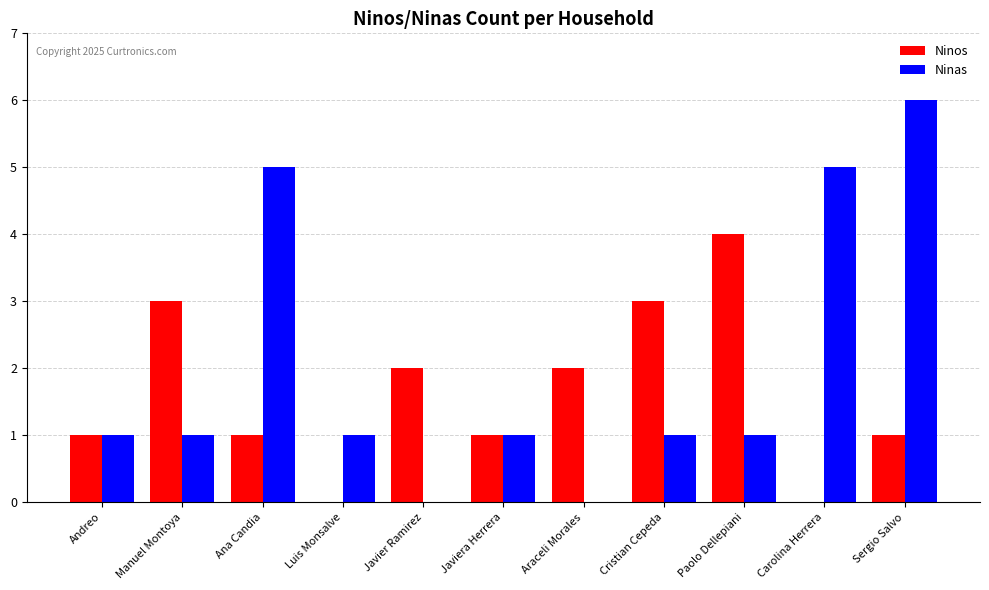

What is the approximate value of Ninas at Luis Monsalve?

1